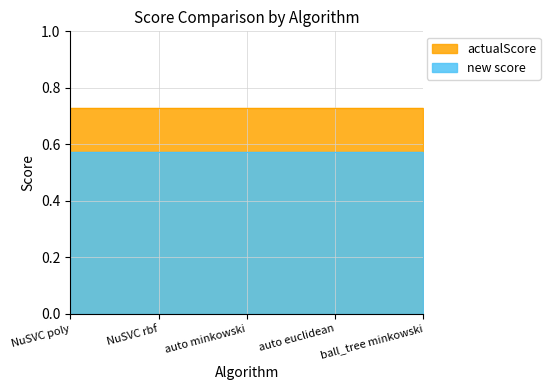

Reading left to right, what are all the values shown in this chart?

actualScore: 0.7	0.7	0.7	0.7	0.7
new score: 0.6	0.6	0.6	0.6	0.6